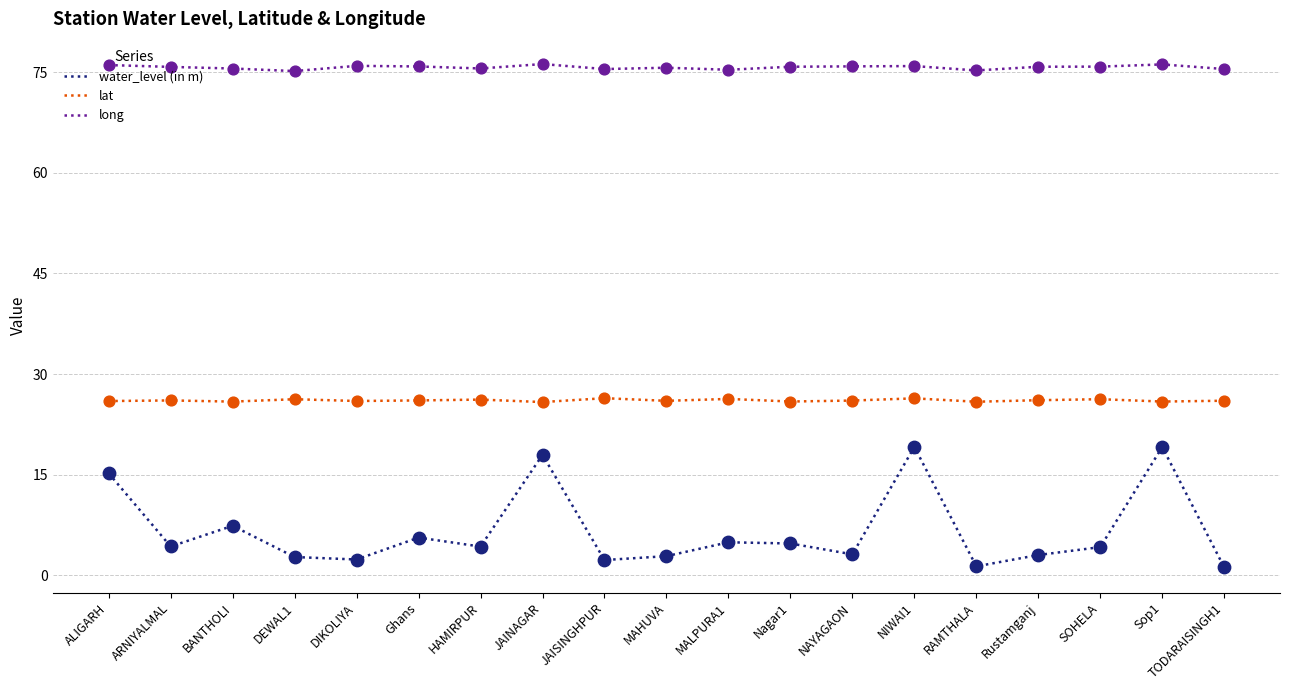

What is the difference between the highest and lowest values at Rustamganj?

72.8